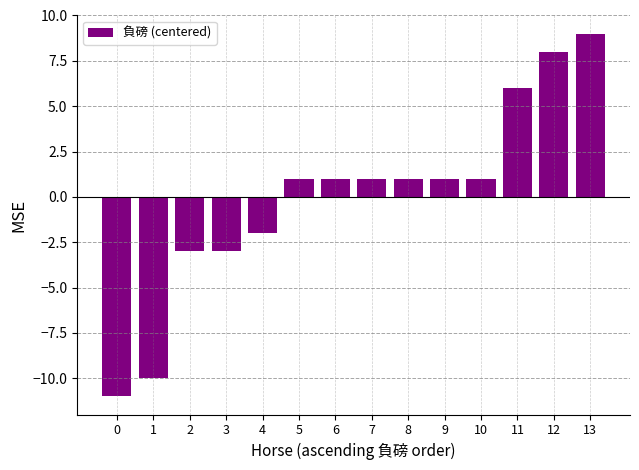

Reading left to right, extract all data points from this chart.

0=-11	1=-10	2=-3	3=-3	4=-2	5=1	6=1	7=1	8=1	9=1	10=1	11=6	12=8	13=9